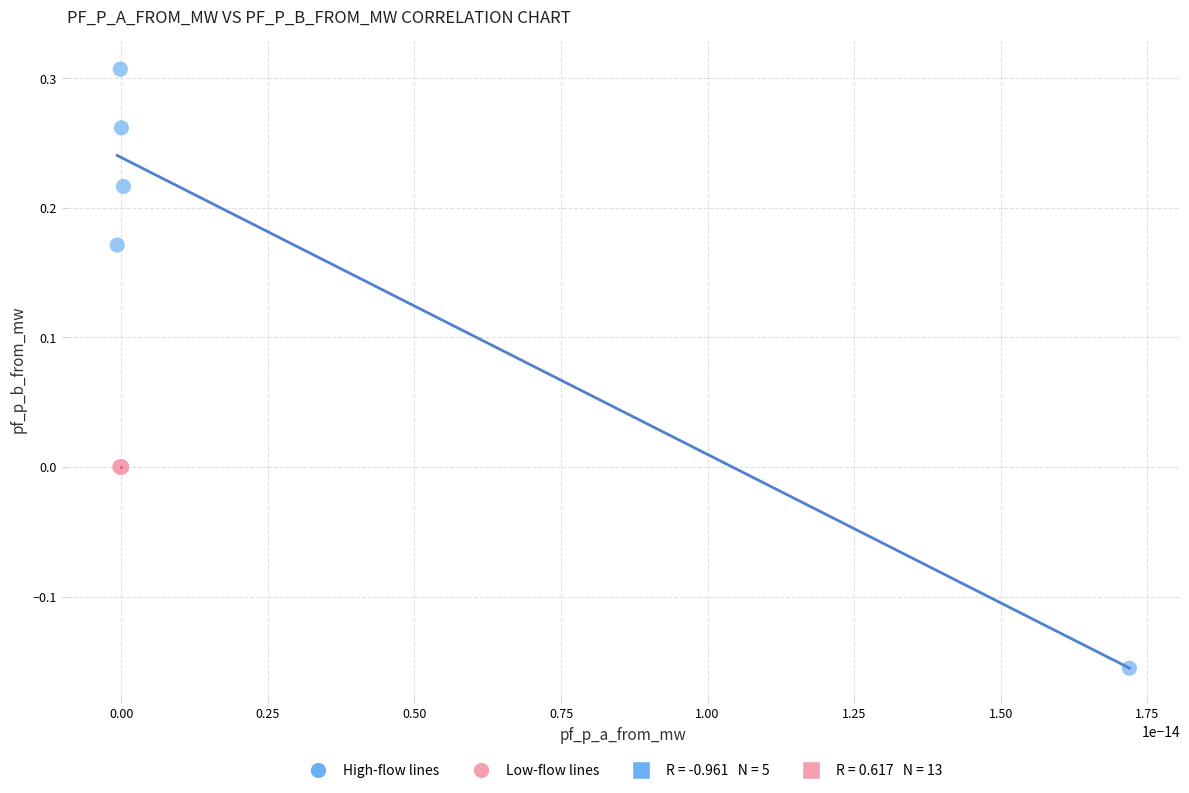

Which series has the largest Y range (max minus min)?

High-flow lines